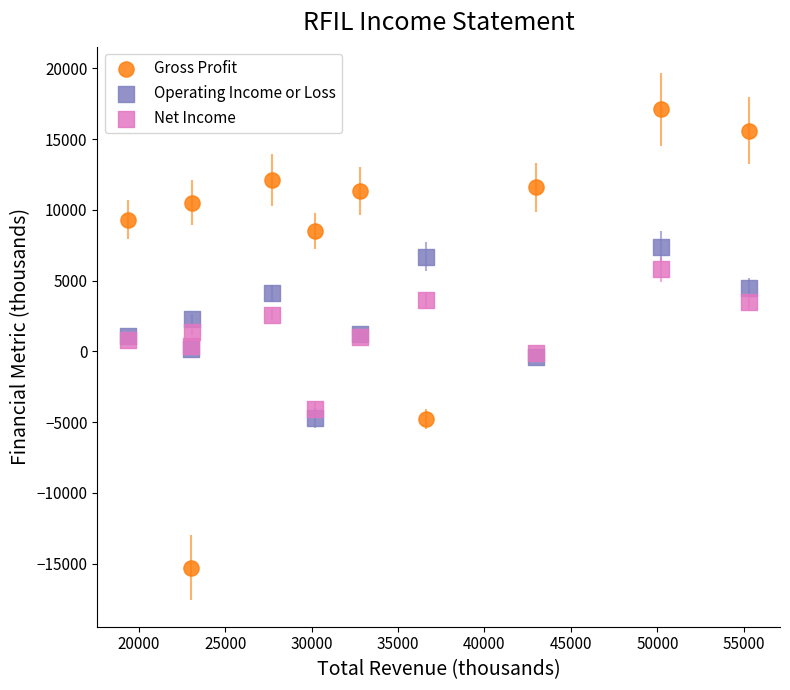

Which series contains the highest Y value?

Gross Profit